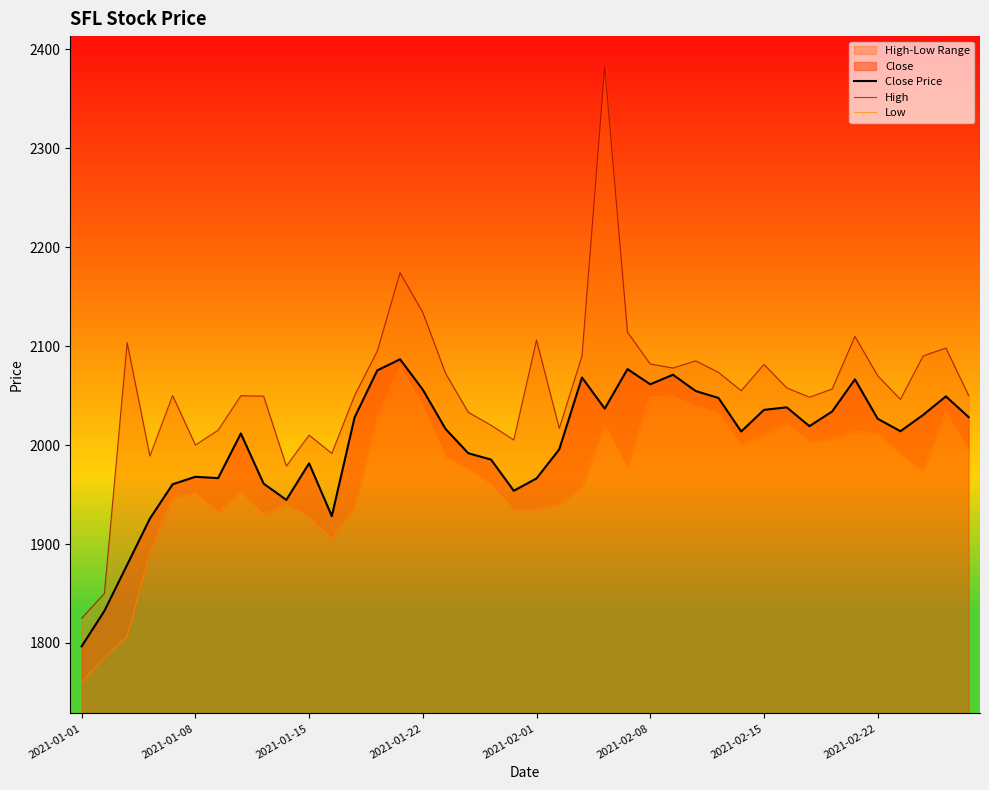

What is the highest value of the Low series?

2078.0